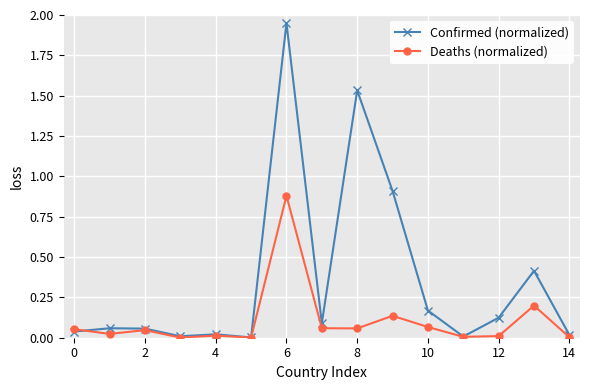

Which series has the largest total across all categories?

Confirmed (normalized)